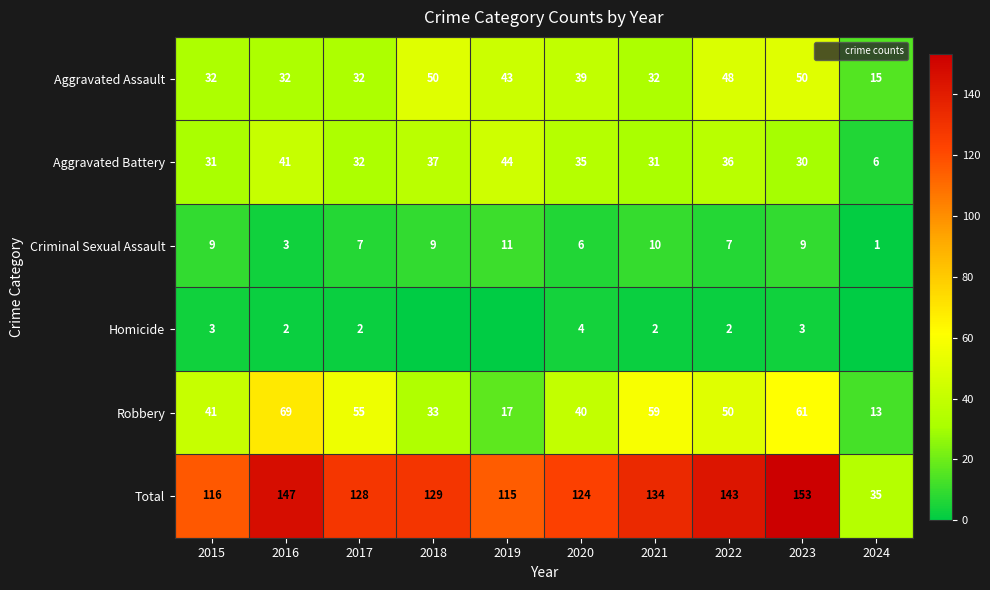

True or false: Aggravated Battery has a value of 35 at 2020.

True